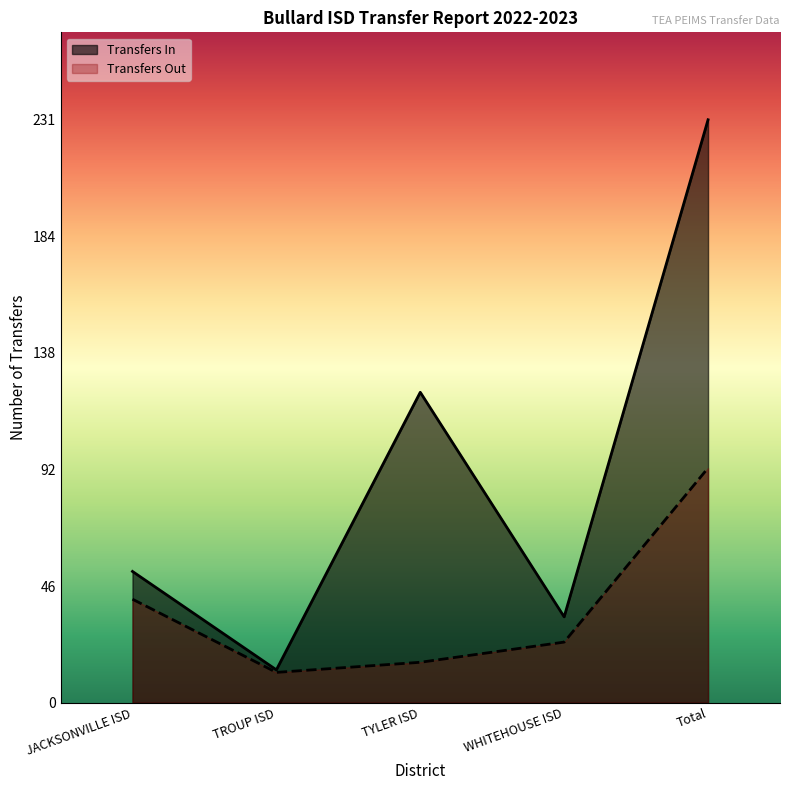

Where does the Transfers In series first go above 52?

TYLER ISD